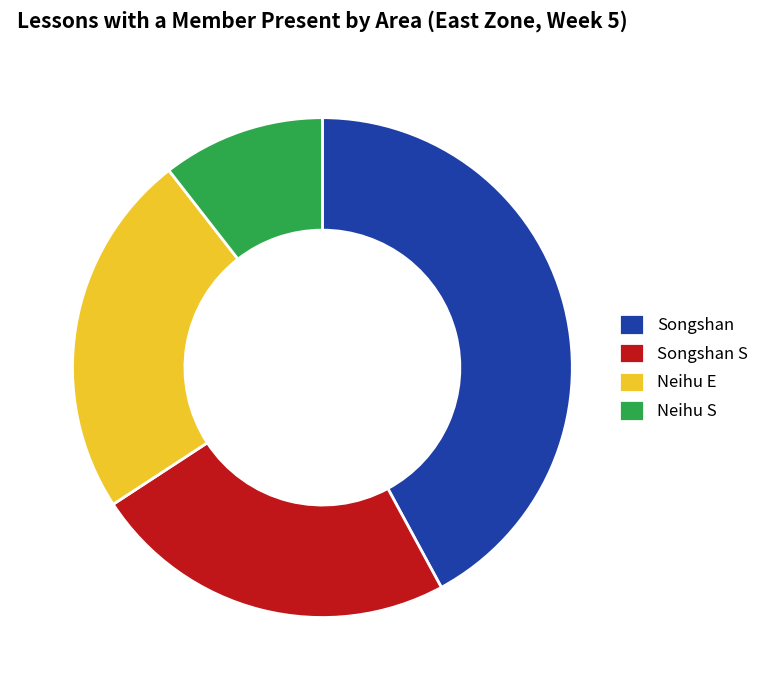

Which has a higher value, Neihu E or Neihu S?

Neihu E